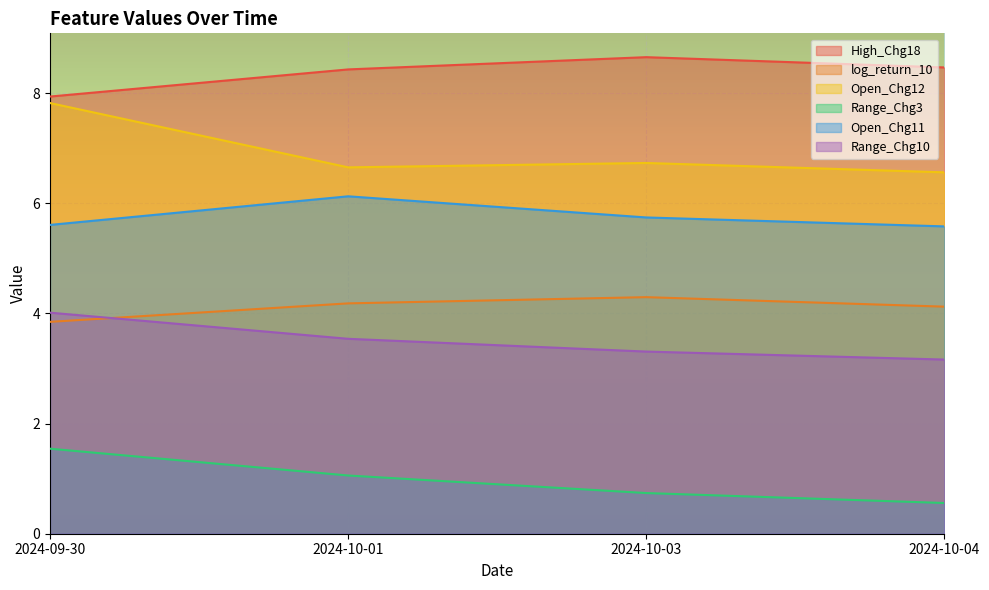

What are all the series names shown in the legend?

High_Chg18, log_return_10, Open_Chg12, Range_Chg3, Open_Chg11, Range_Chg10